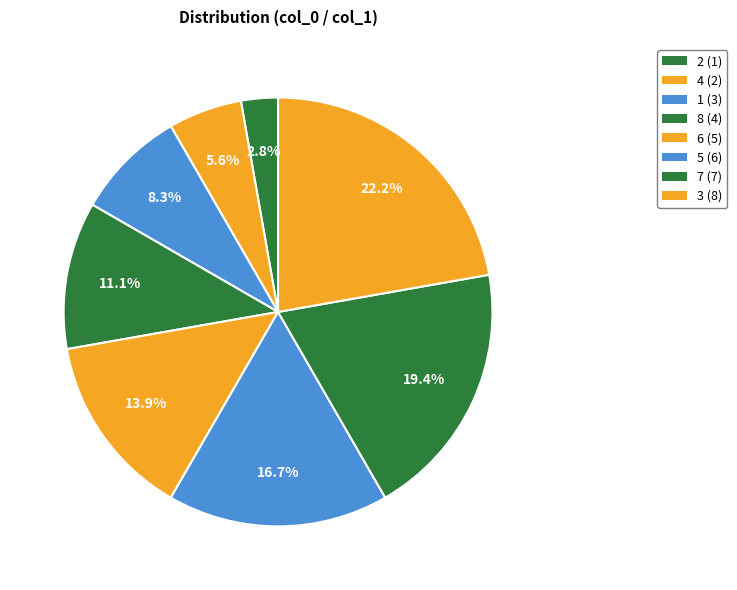

The 6 slice represents 14% of the pie. True or false?

True